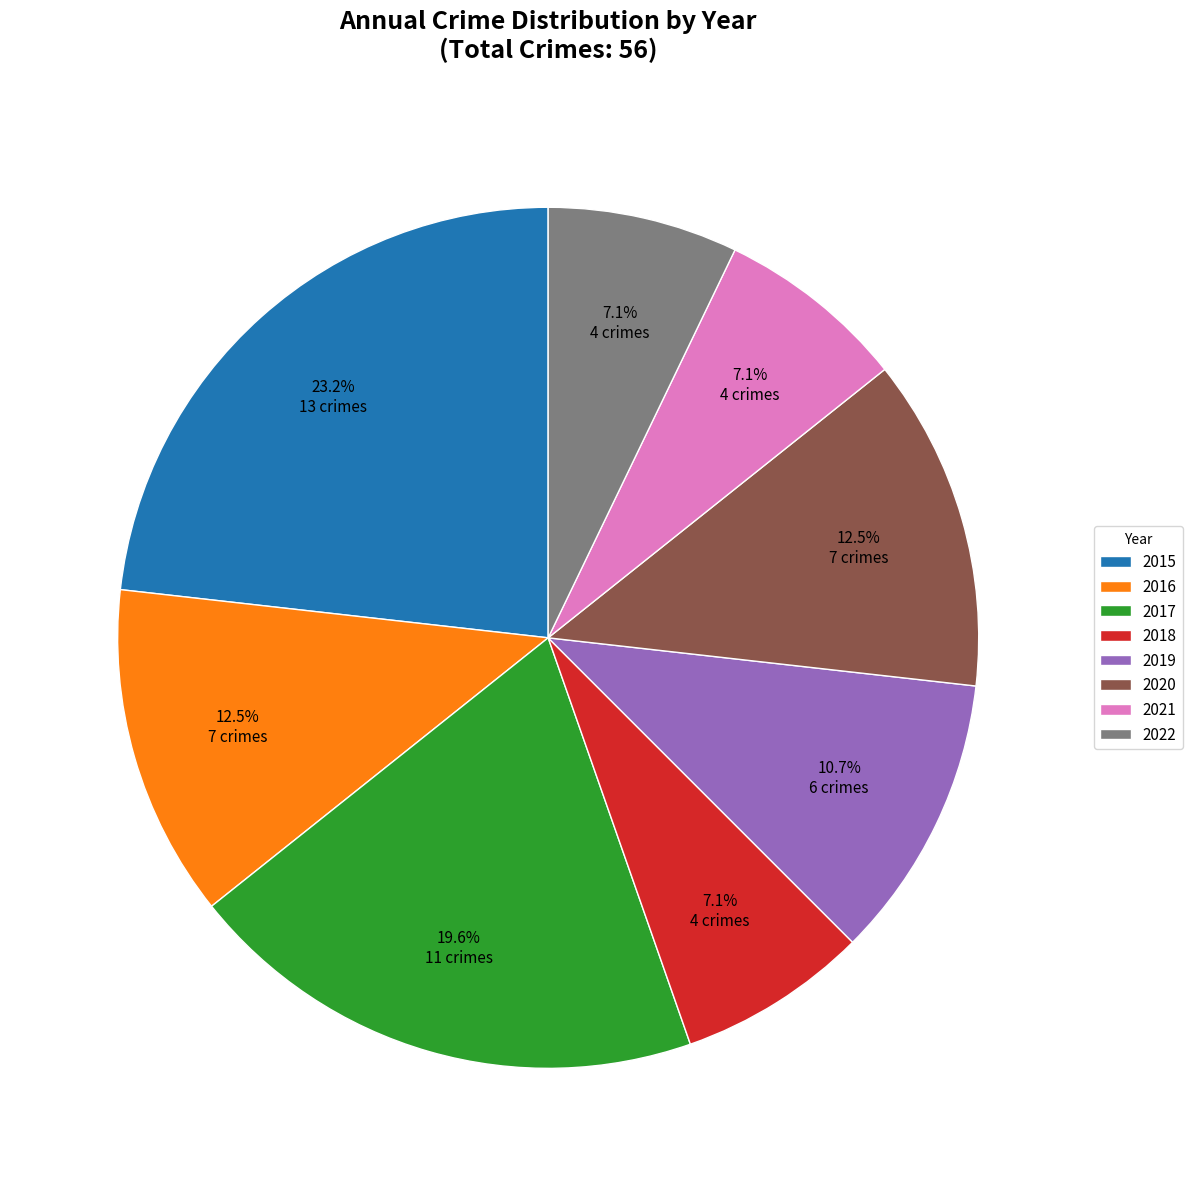

How many slices are in this pie chart?

8